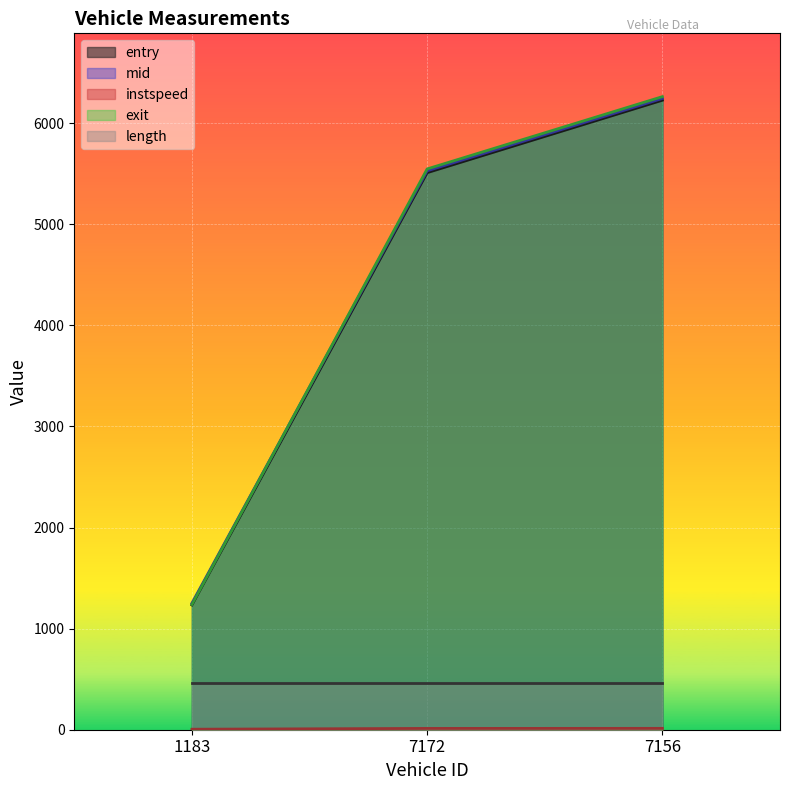

Which series has the widest spread of values?

exit